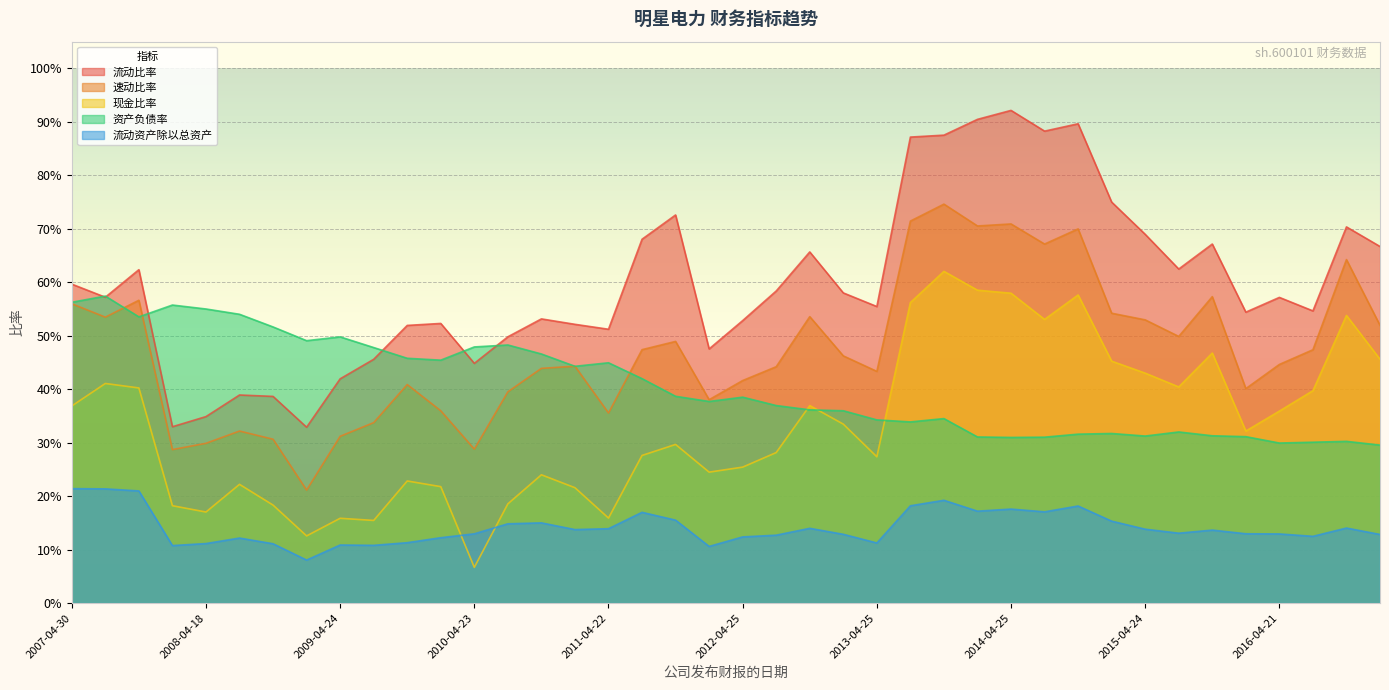

Reading left to right, extract all data points from this chart.

流动比率: 0.6	0.6	0.6	0.3	0.3	0.4	0.4	0.3	0.4	0.5	0.5	0.5	0.4	0.5	0.5	0.5	0.5	0.7	0.7	0.5	0.5	0.6	0.7	0.6	0.6	0.9	0.9	0.9	0.9	0.9	0.9	0.7	0.7	0.6	0.7	0.5	0.6	0.5	0.7	0.7
速动比率: 0.6	0.5	0.6	0.3	0.3	0.3	0.3	0.2	0.3	0.3	0.4	0.4	0.3	0.4	0.4	0.4	0.4	0.5	0.5	0.4	0.4	0.4	0.5	0.5	0.4	0.7	0.7	0.7	0.7	0.7	0.7	0.5	0.5	0.5	0.6	0.4	0.4	0.5	0.6	0.5
现金比率: 0.4	0.4	0.4	0.2	0.2	0.2	0.2	0.1	0.2	0.2	0.2	0.2	0.1	0.2	0.2	0.2	0.2	0.3	0.3	0.2	0.3	0.3	0.4	0.3	0.3	0.6	0.6	0.6	0.6	0.5	0.6	0.5	0.4	0.4	0.5	0.3	0.4	0.4	0.5	0.5
资产负债率: 0.6	0.6	0.5	0.6	0.6	0.5	0.5	0.5	0.5	0.5	0.5	0.5	0.5	0.5	0.5	0.4	0.4	0.4	0.4	0.4	0.4	0.4	0.4	0.4	0.3	0.3	0.3	0.3	0.3	0.3	0.3	0.3	0.3	0.3	0.3	0.3	0.3	0.3	0.3	0.3
流动资产除以总资产: 0.2	0.2	0.2	0.1	0.1	0.1	0.1	0.1	0.1	0.1	0.1	0.1	0.1	0.1	0.2	0.1	0.1	0.2	0.2	0.1	0.1	0.1	0.1	0.1	0.1	0.2	0.2	0.2	0.2	0.2	0.2	0.2	0.1	0.1	0.1	0.1	0.1	0.1	0.1	0.1